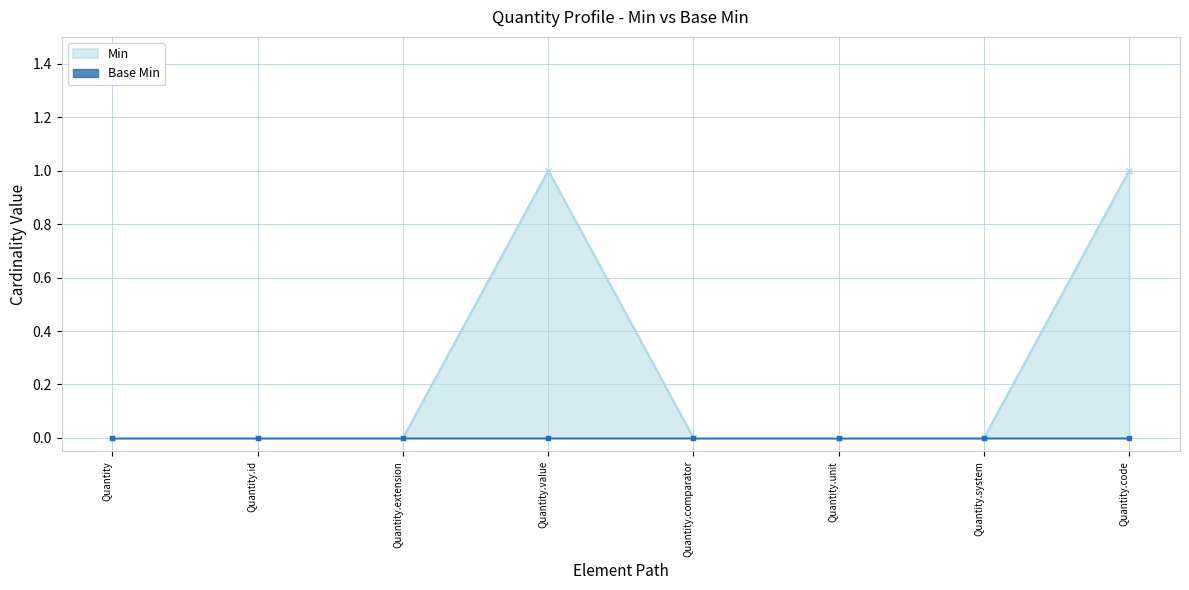

List the labels in order of value, smallest first.

Quantity, Quantity.id, Quantity.extension, Quantity.comparator, Quantity.unit, Quantity.system, Quantity.value, Quantity.code